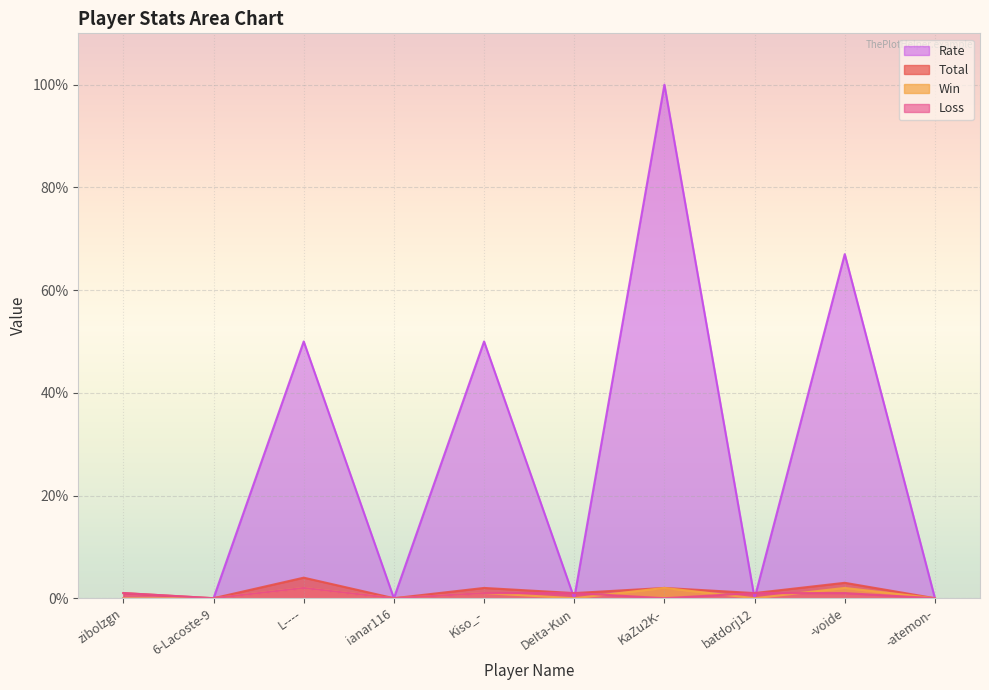

What position from the right is ianar116?

7